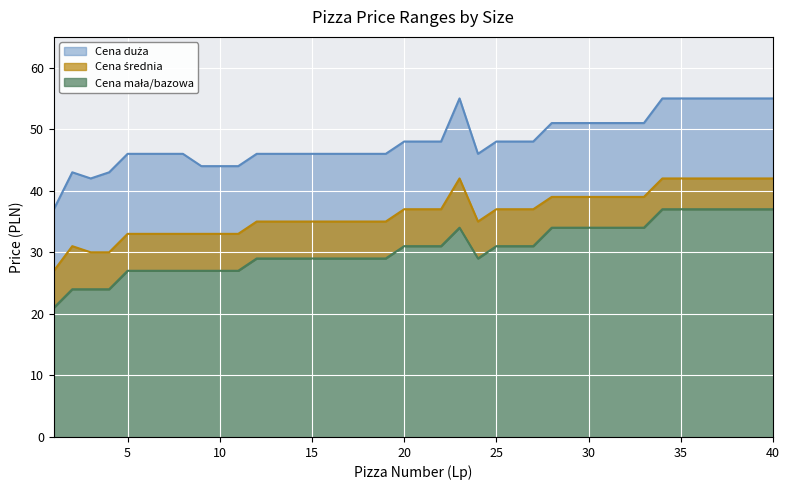

At which category is the sum across all series the highest?

34